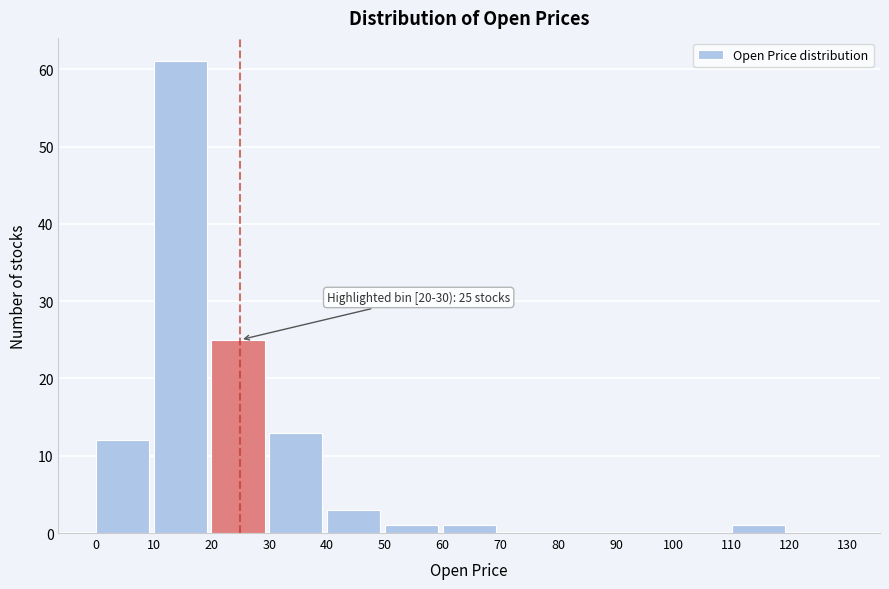

Which range on the x-axis has the tallest bar?

10 to 20